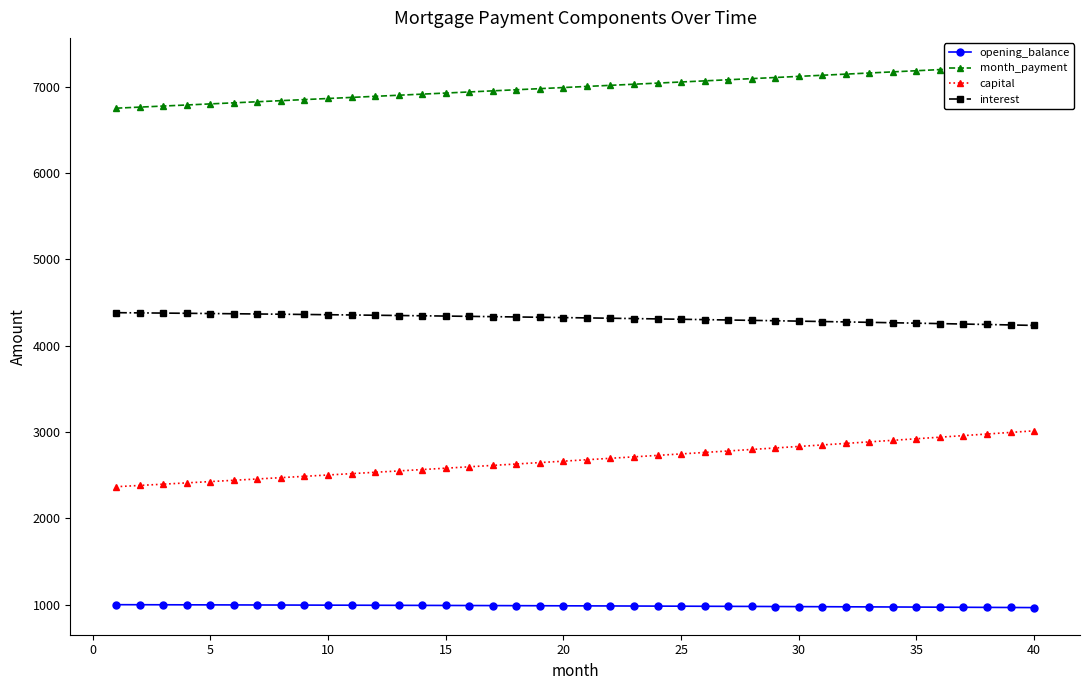

What is the minimum value shown in the chart?

968.1